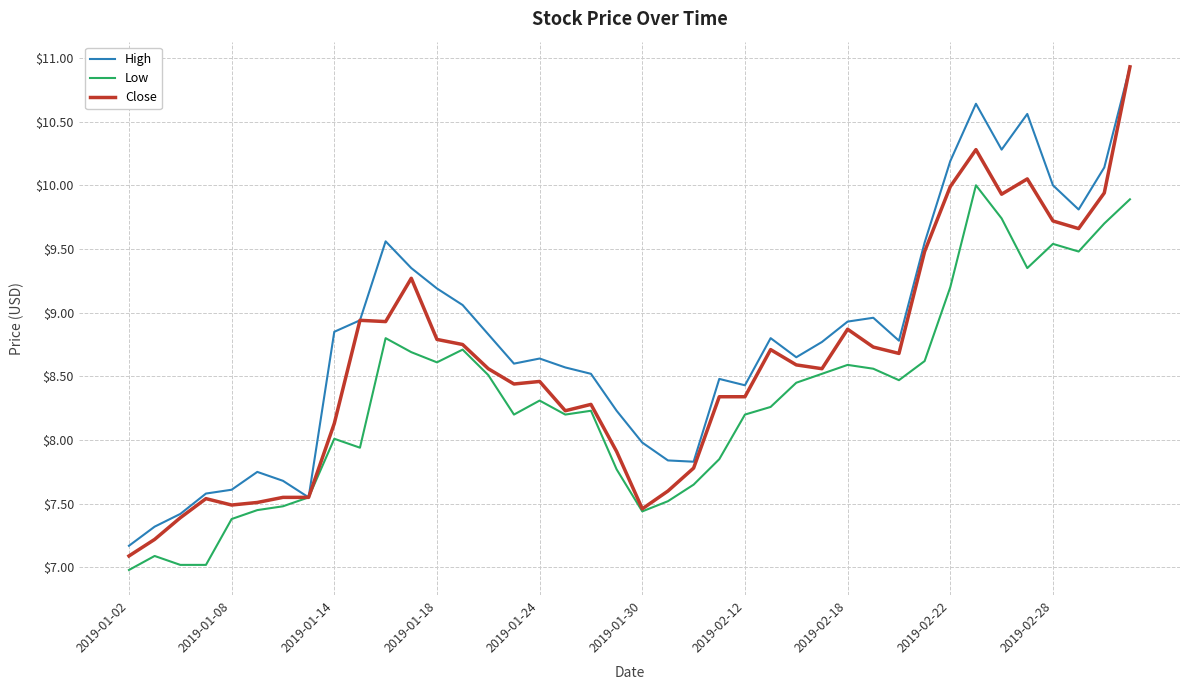

What is the smallest value displayed?

7.0